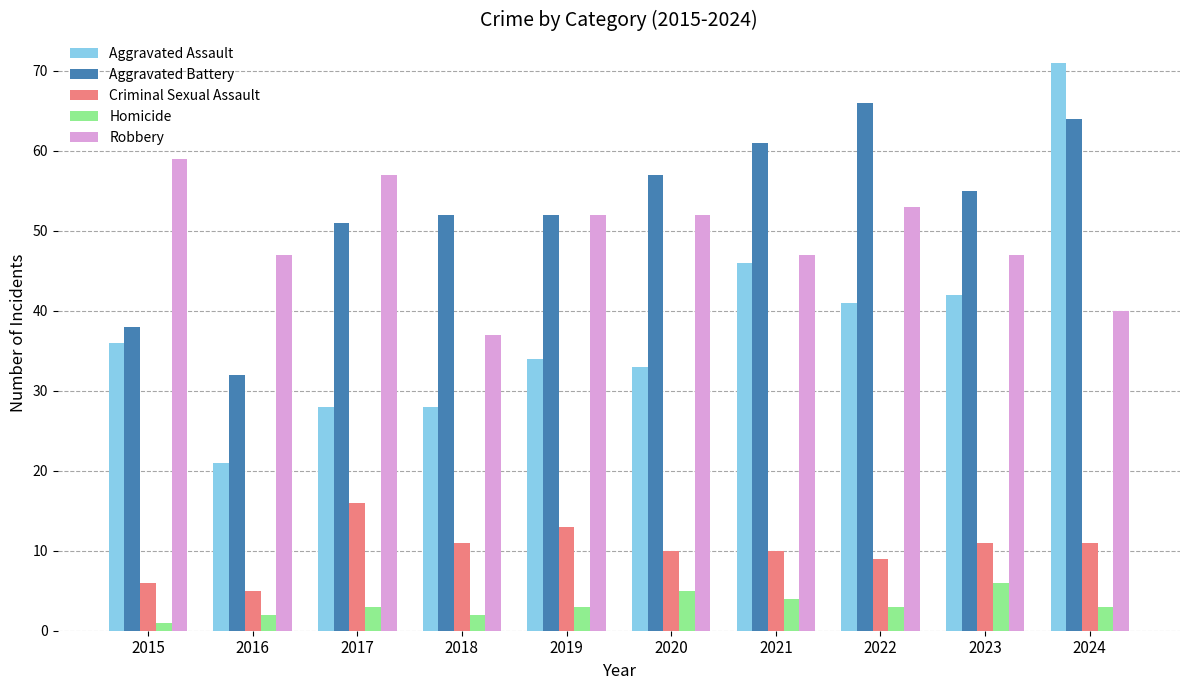

Reading left to right, transcribe all the data shown in this chart.

Aggravated Assault: 2015=36	2016=21	2017=28	2018=28	2019=34	2020=33	2021=46	2022=41	2023=42	2024=71
Aggravated Battery: 2015=38	2016=32	2017=51	2018=52	2019=52	2020=57	2021=61	2022=66	2023=55	2024=64
Criminal Sexual Assault: 2015=6	2016=5	2017=16	2018=11	2019=13	2020=10	2021=10	2022=9	2023=11	2024=11
Homicide: 2015=1	2016=2	2017=3	2018=2	2019=3	2020=5	2021=4	2022=3	2023=6	2024=3
Robbery: 2015=59	2016=47	2017=57	2018=37	2019=52	2020=52	2021=47	2022=53	2023=47	2024=40